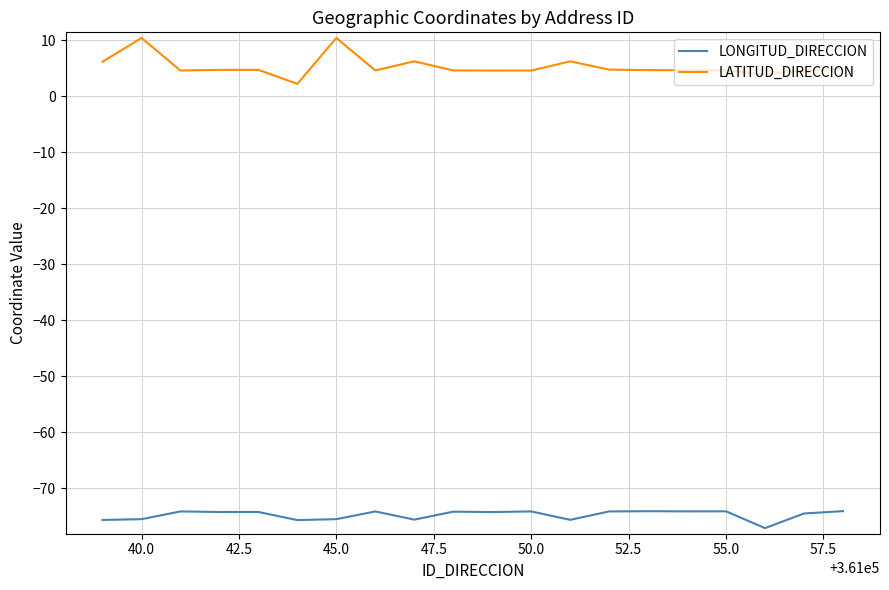

True or false: LONGITUD_DIRECCION and LATITUD_DIRECCION intersect in this chart.

False